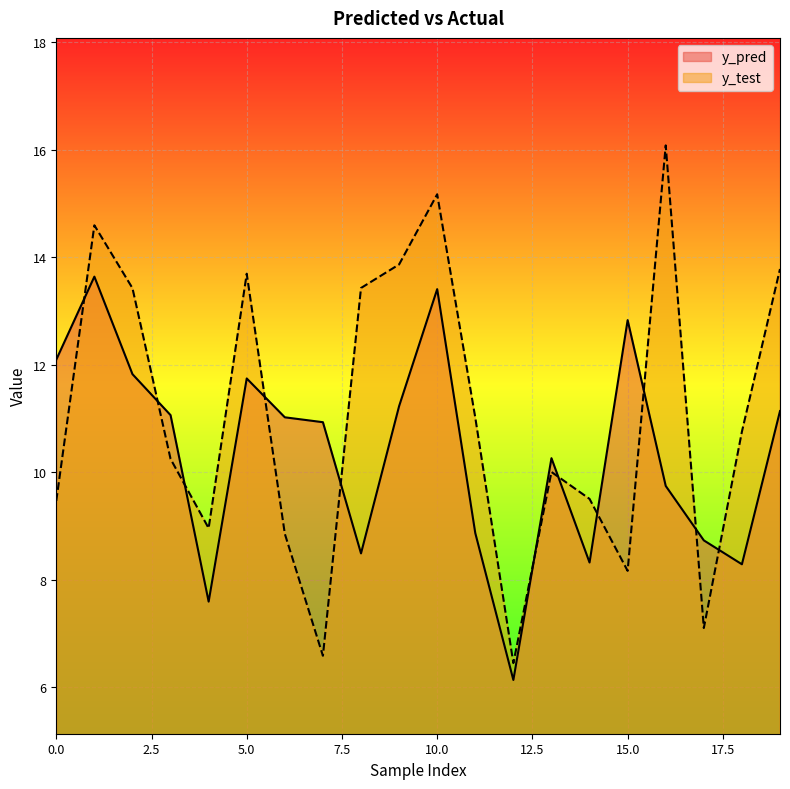

What is the difference between the maximum and minimum values in the y_pred series?

7.5